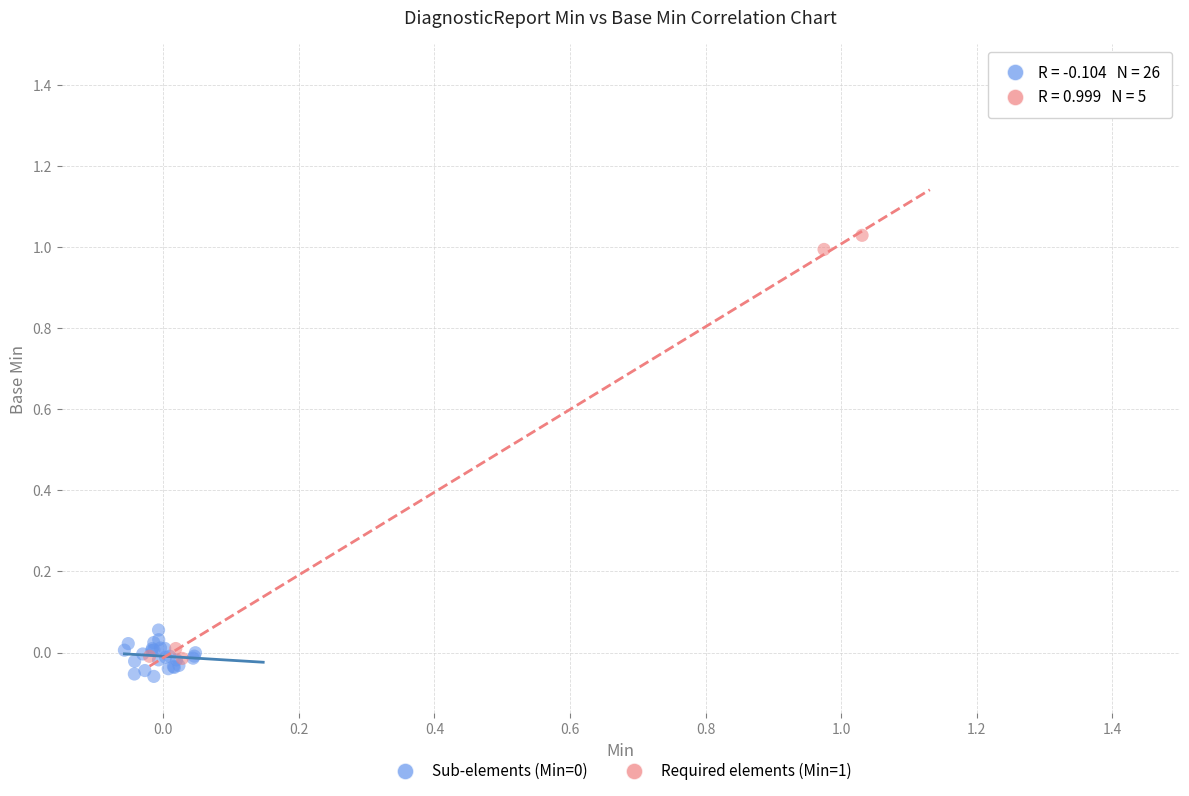

Which series reaches the maximum Y coordinate?

Required elements (Min=1)